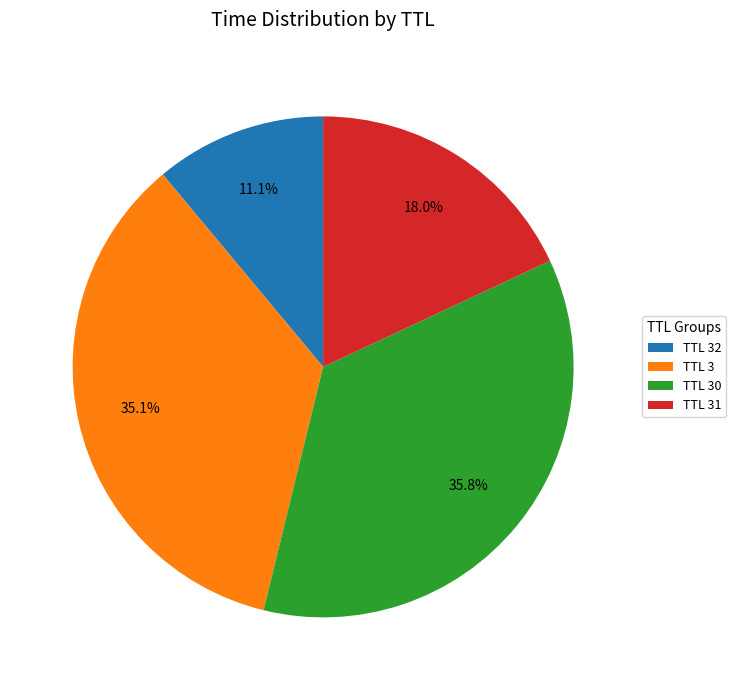

What is the smallest slice in the pie chart?

TTL 32